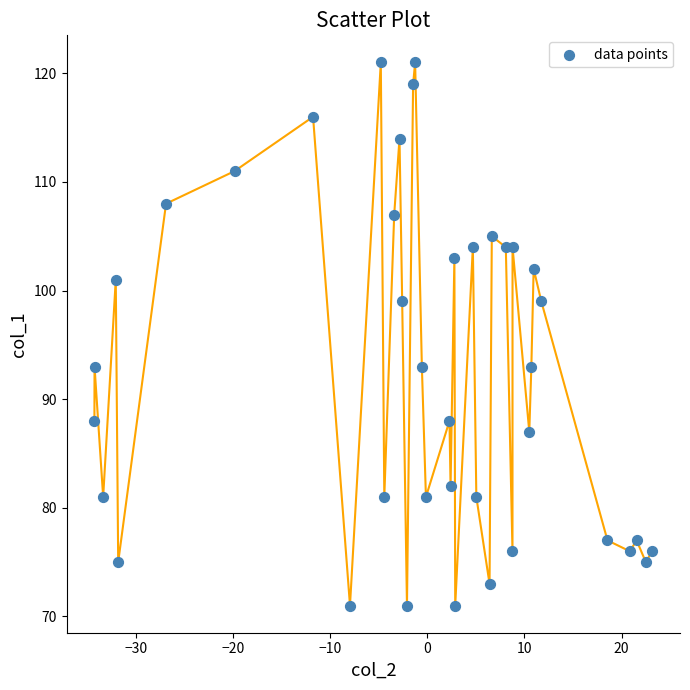

What is the range of Y values (max minus min)?

50